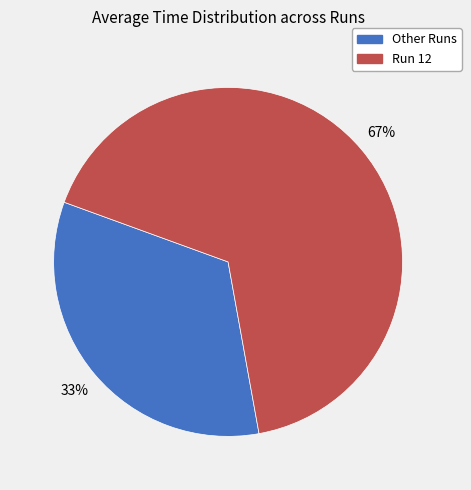

To the nearest percent, what is the average slice percentage?

50%